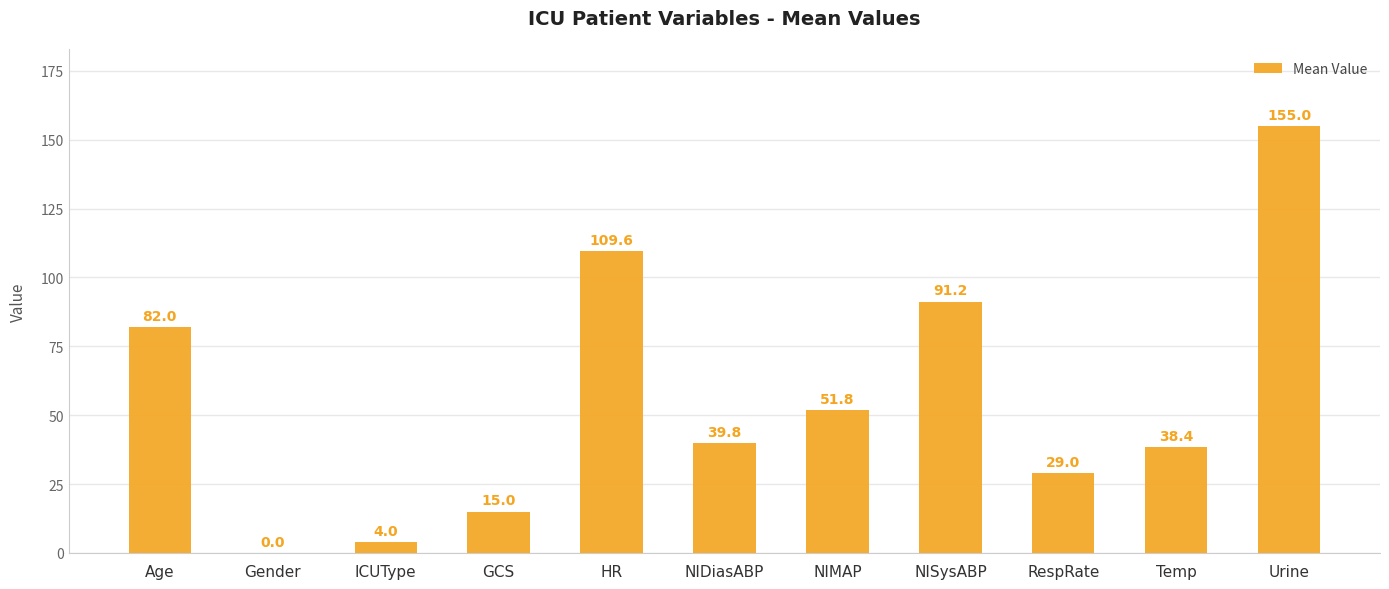

Count the number of data series in this chart.

1